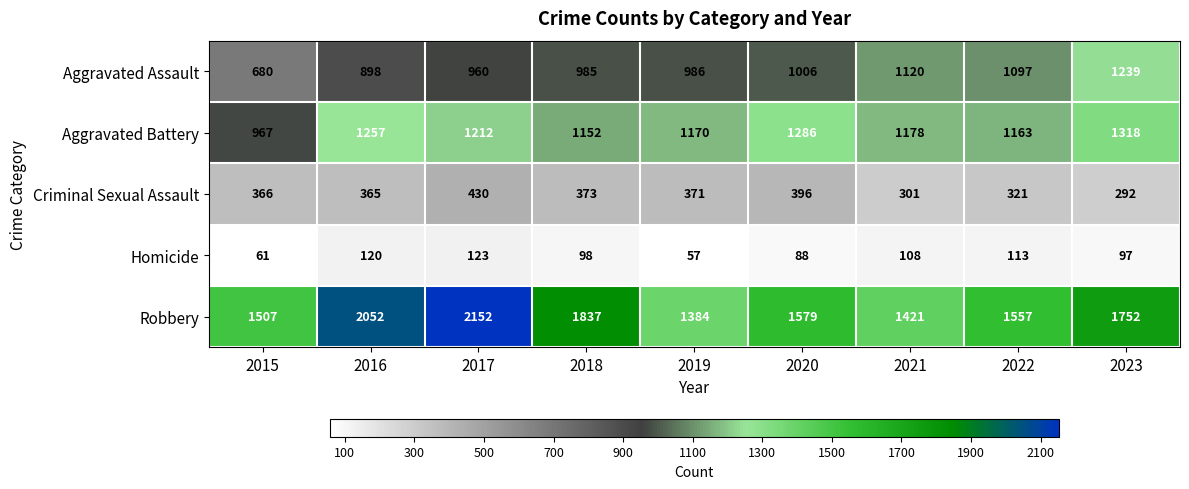

At which category does the chart reach its minimum across all series?

2019